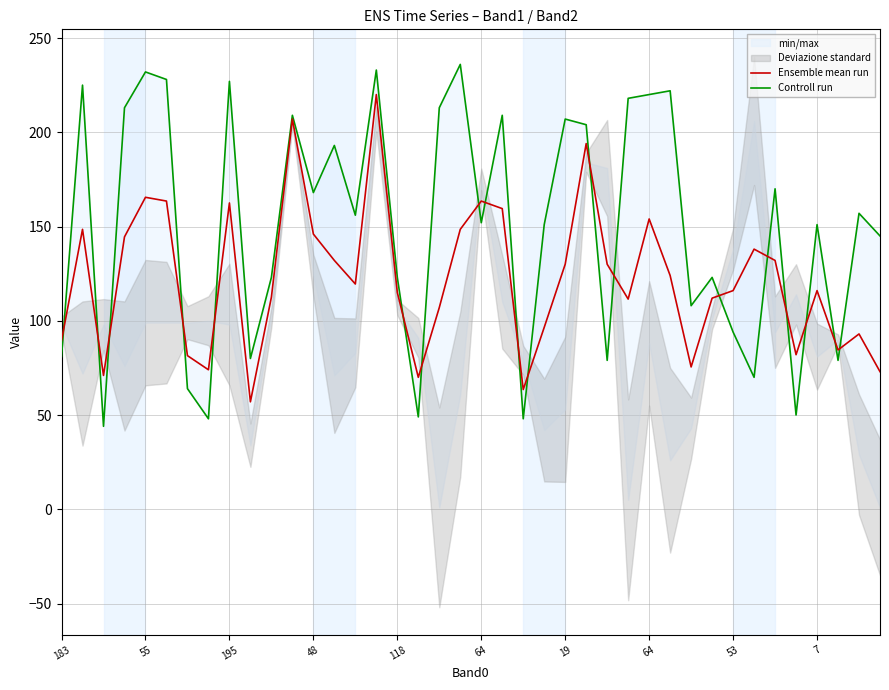

What is the label of the 9th point from the right?

31